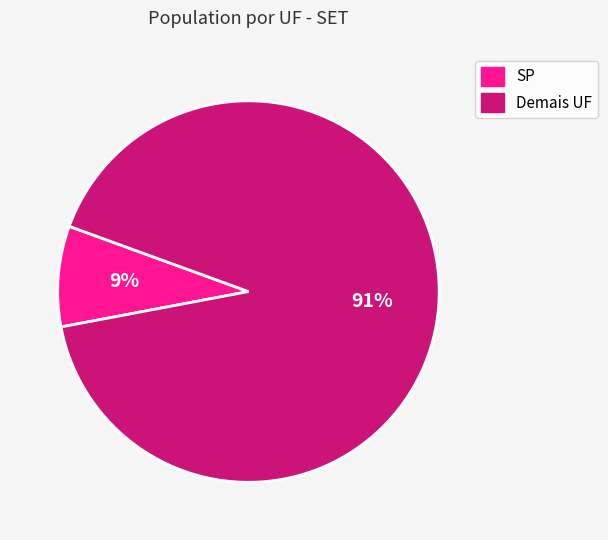

To the nearest percent, what is the average slice percentage?

50%